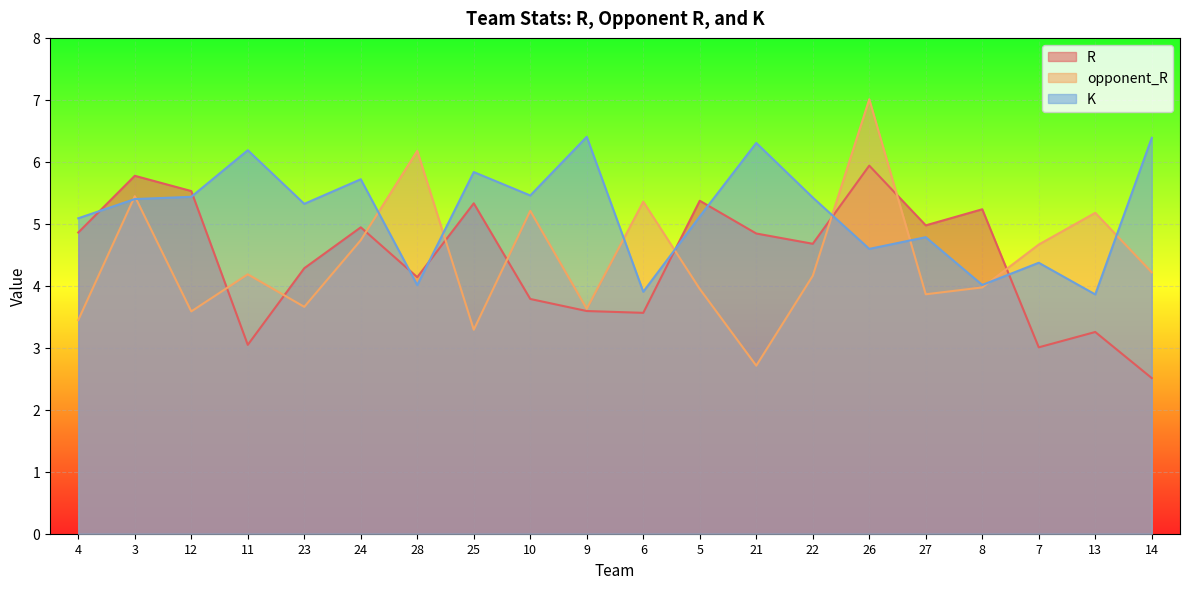

At how many categories does at least one series exceed 5?

18